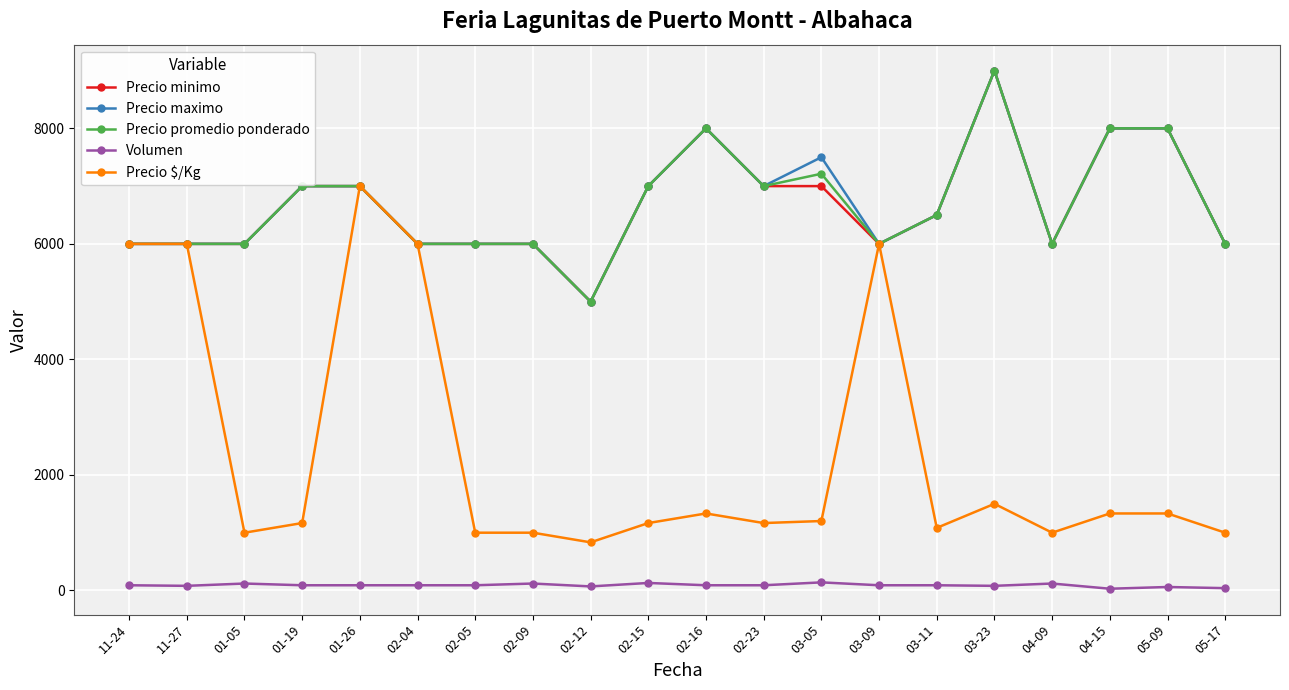

What position from the right is 04-15?

3